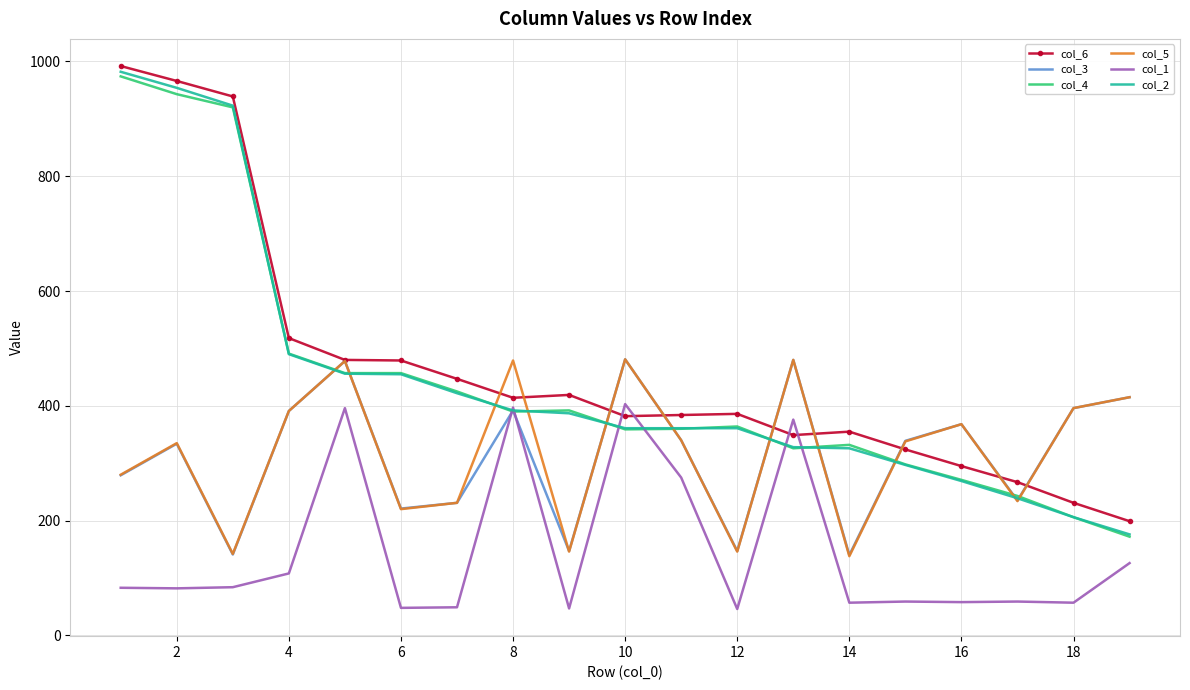

Which series has the widest spread of values?

col_2